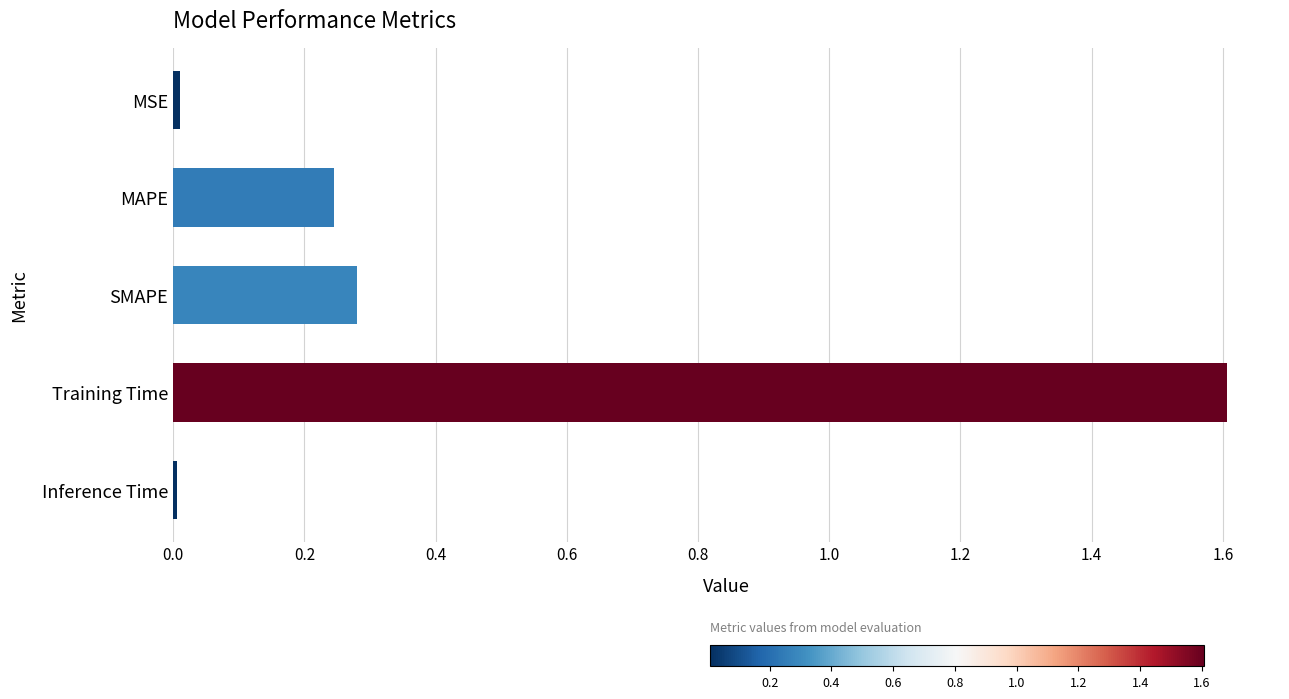

The value at SMAPE is 0.1. True or false?

False